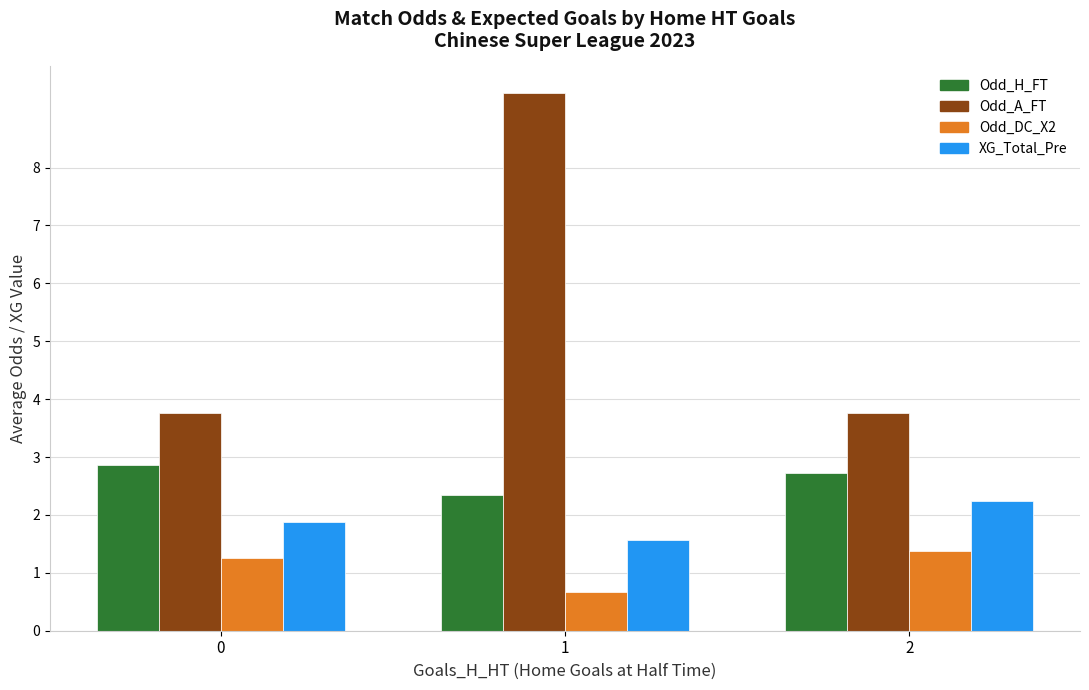

What is the sum of all Odd_A_FT values?

16.8